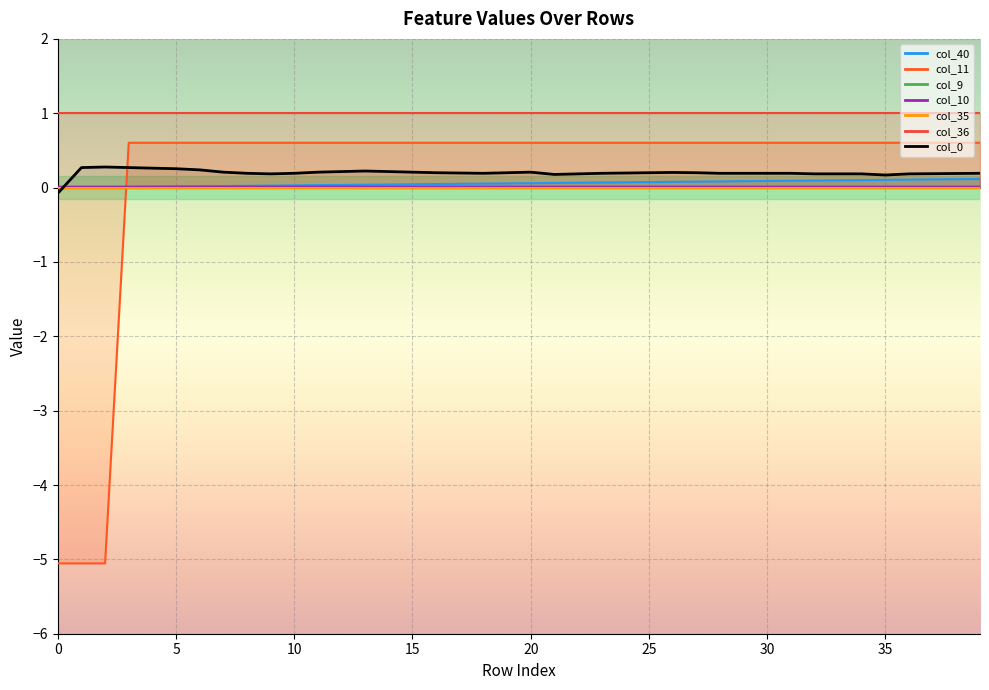

The chart shows a value of 0.3 at 39. True or false?

False